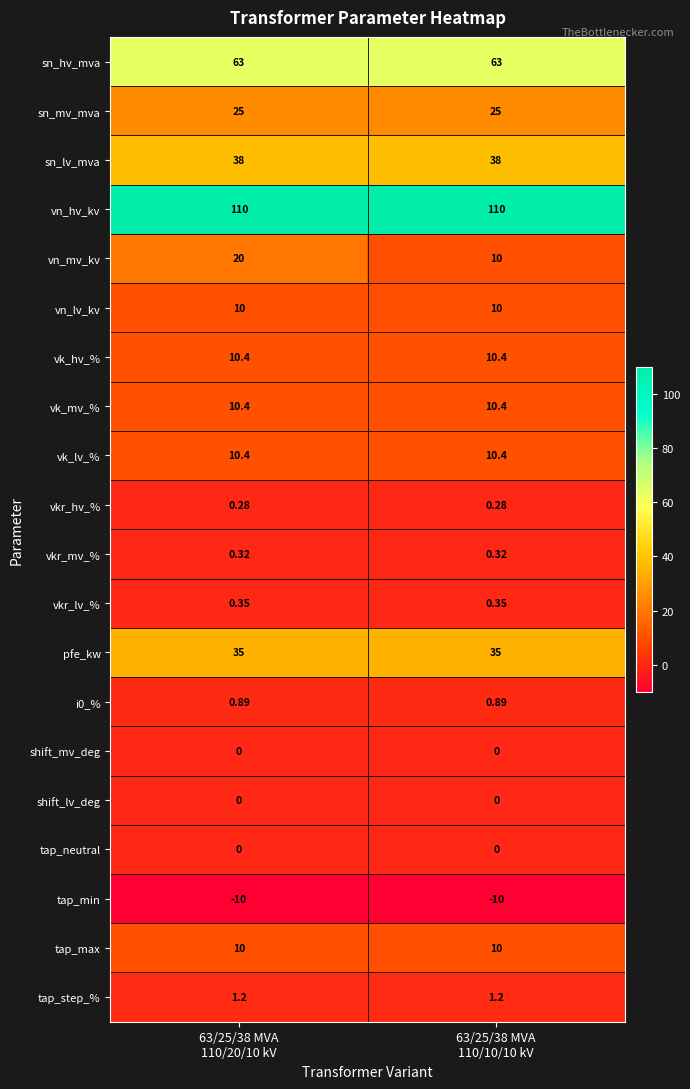

What is the greatest value displayed?

110.0